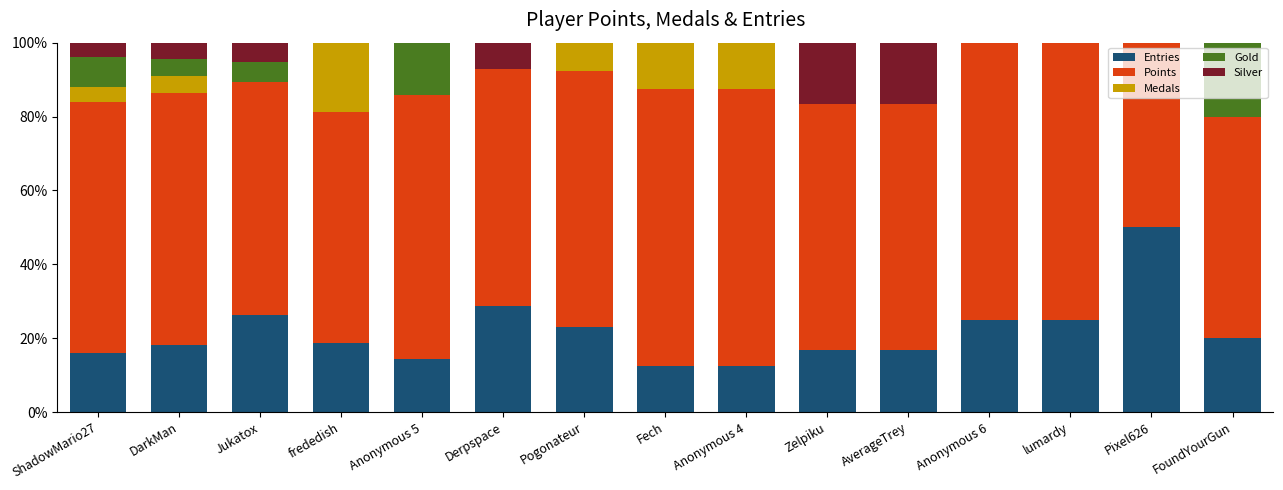

What is the highest value of the Entries series?

50.0